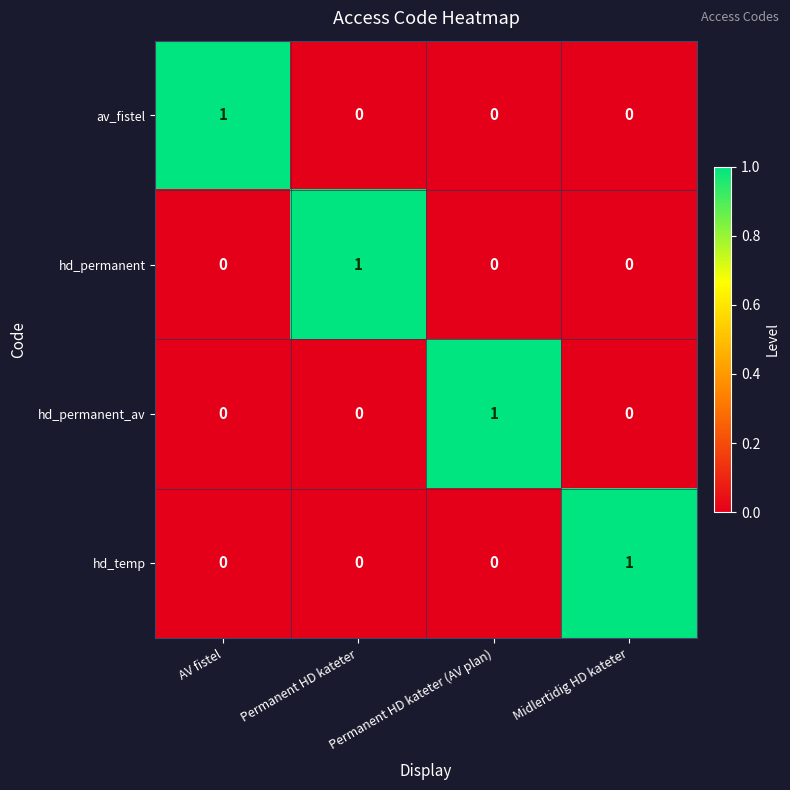

Count the hd_permanent_av values in the range 0 to 1.

4